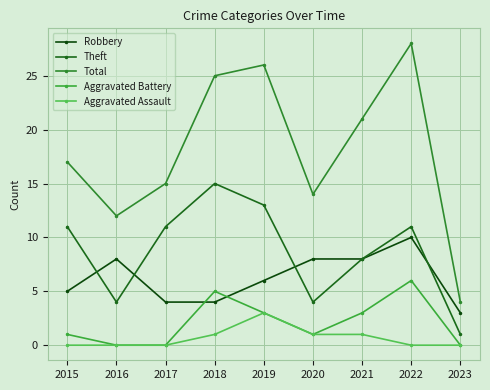

What is the average value of the Aggravated Battery series?

2